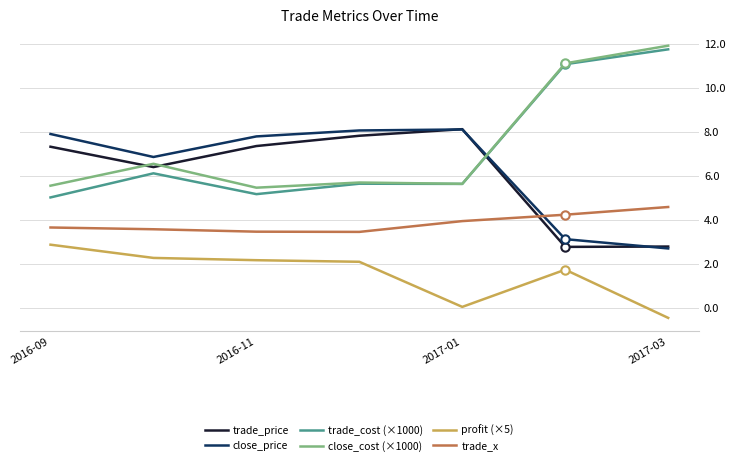

What is the greatest value displayed?

11.9